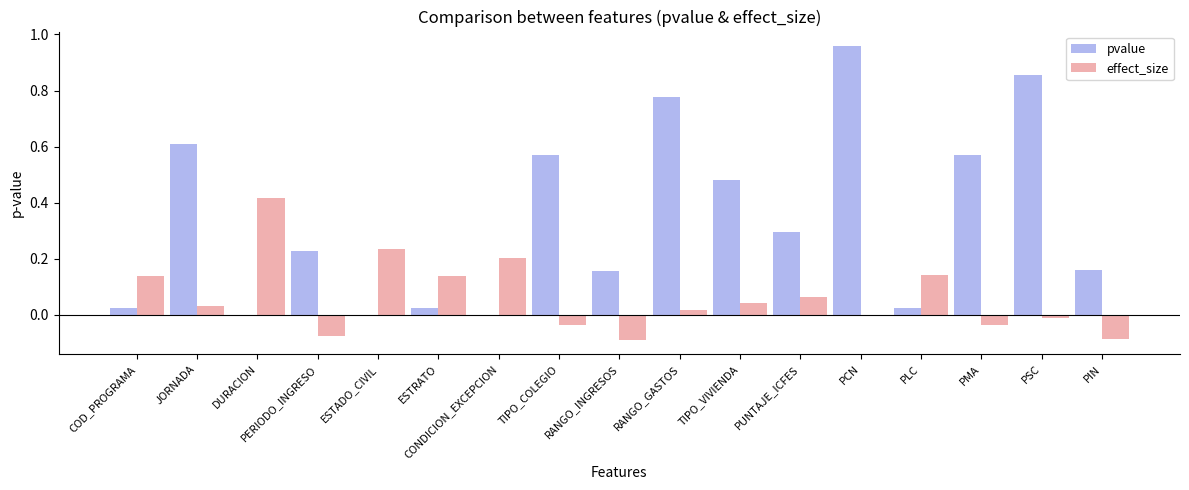

Are the bars grouped side by side (vs. stacked)?

Yes